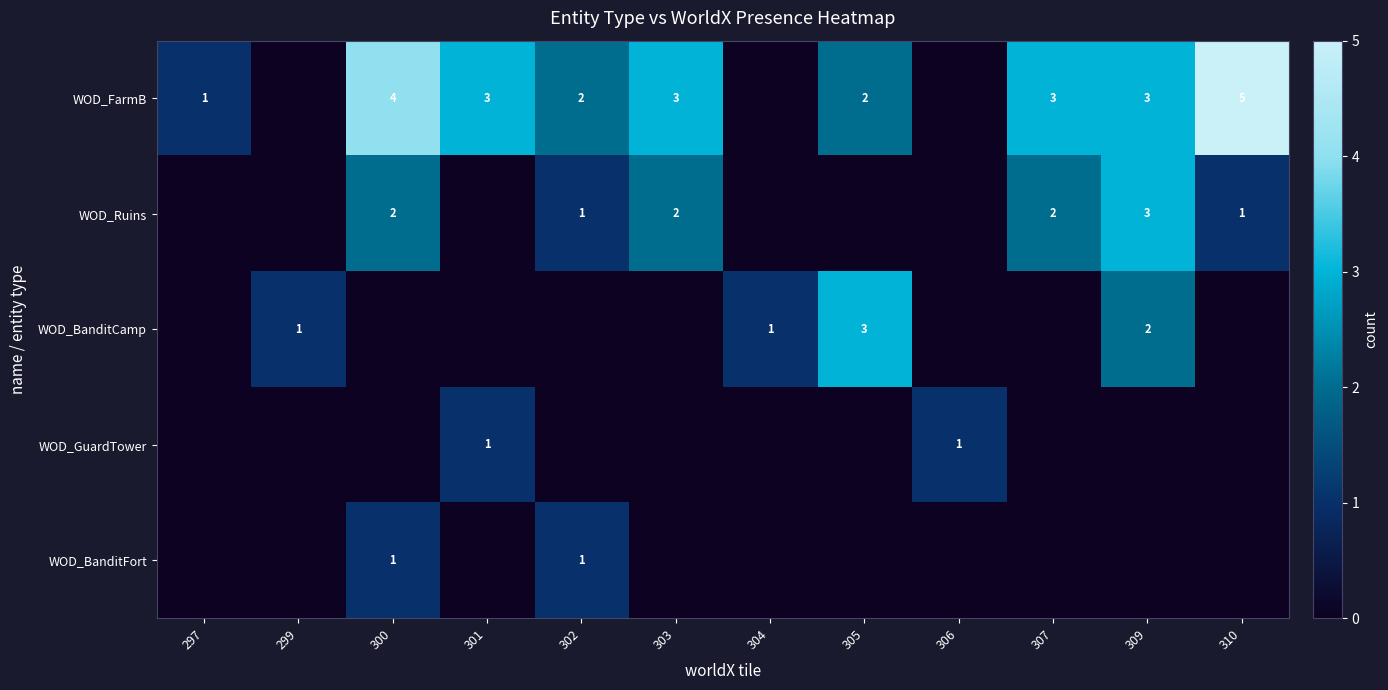

True or false: WOD_GuardTower has a value of 1 at 306.

True